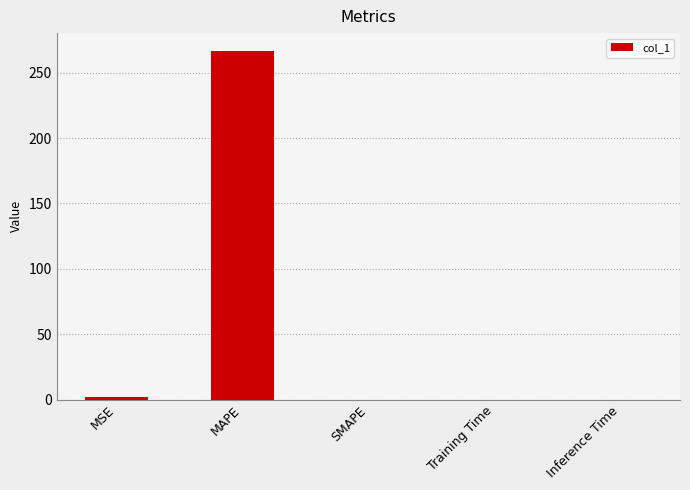

Between Training Time and MAPE, which is larger?

MAPE